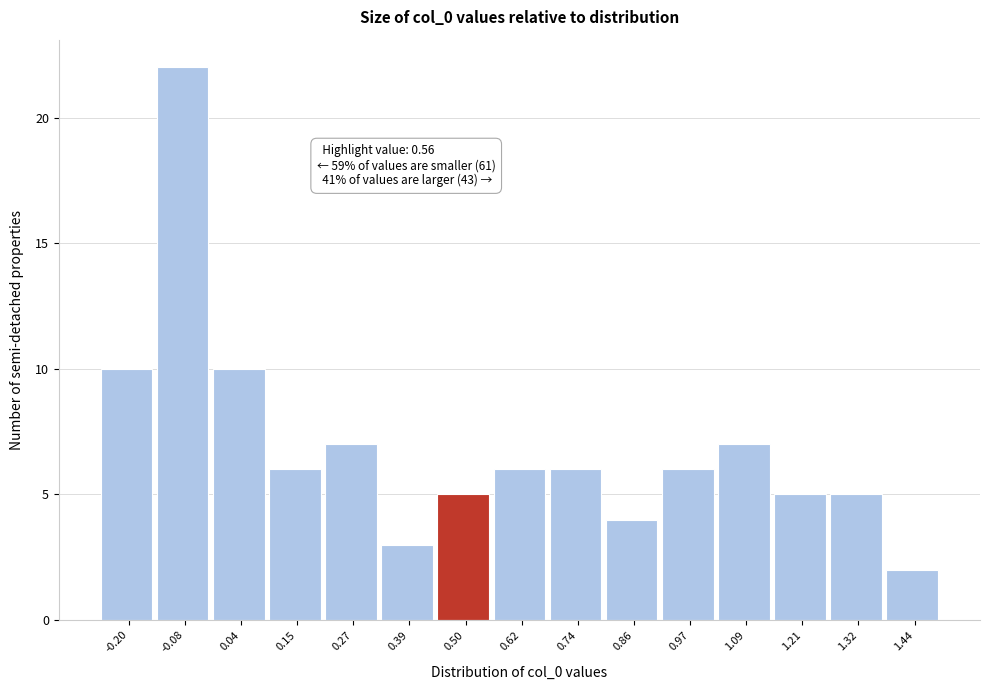

Reading left to right, list all the values displayed in this chart.

-0.20=10	-0.08=22	0.04=10	0.15=6	0.27=7	0.39=3	0.50=5	0.62=6	0.74=6	0.86=4	0.97=6	1.09=7	1.21=5	1.32=5	1.44=2